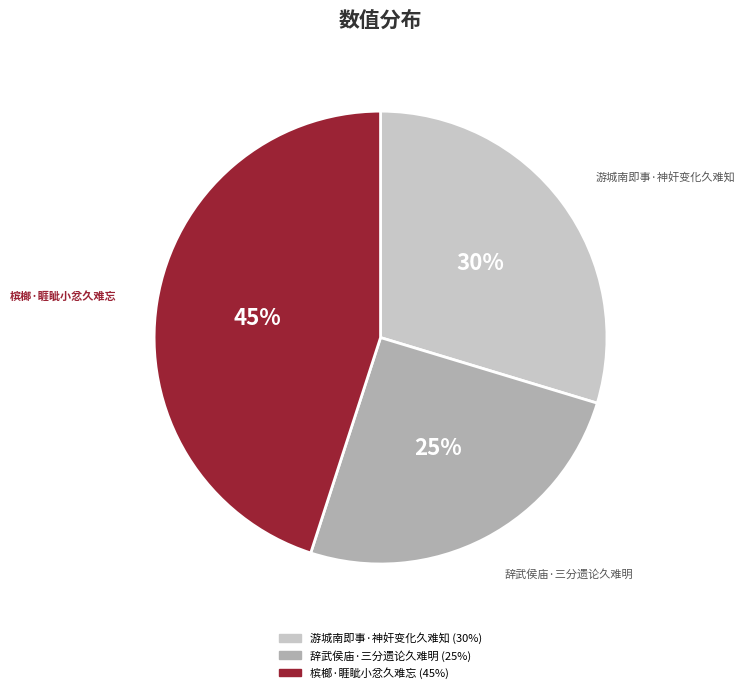

Rank the categories by value from lowest to highest.

辞武侯庙·三分遗论久难明, 游城南即事·神奸变化久难知, 槟榔·睚眦小忿久难忘